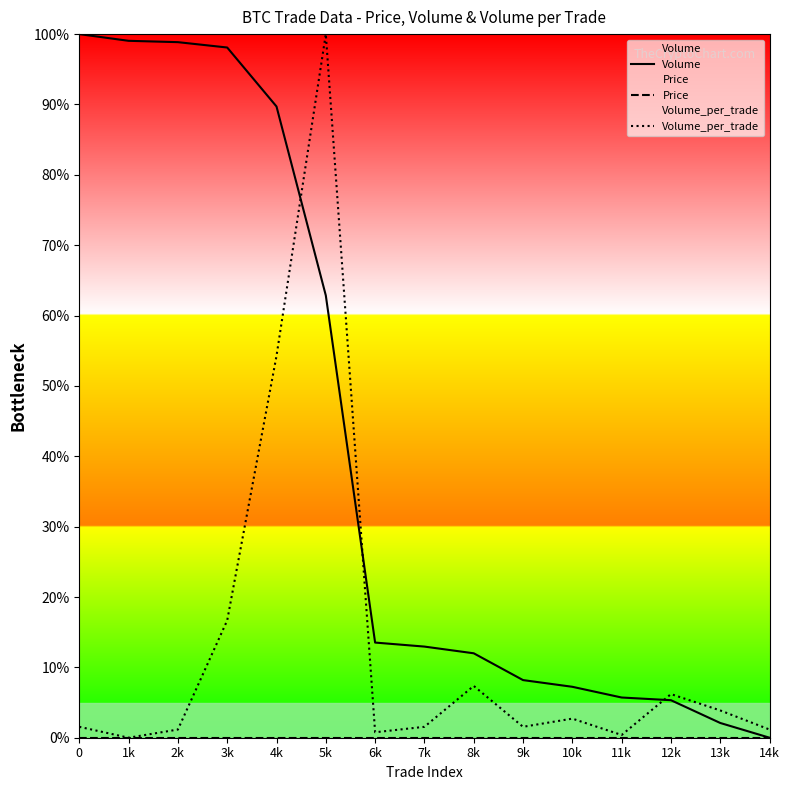

List the labels in order of Volume value, largest first.

0, 1k, 2k, 3k, 4k, 5k, 6k, 7k, 8k, 9k, 10k, 11k, 12k, 13k, 14k